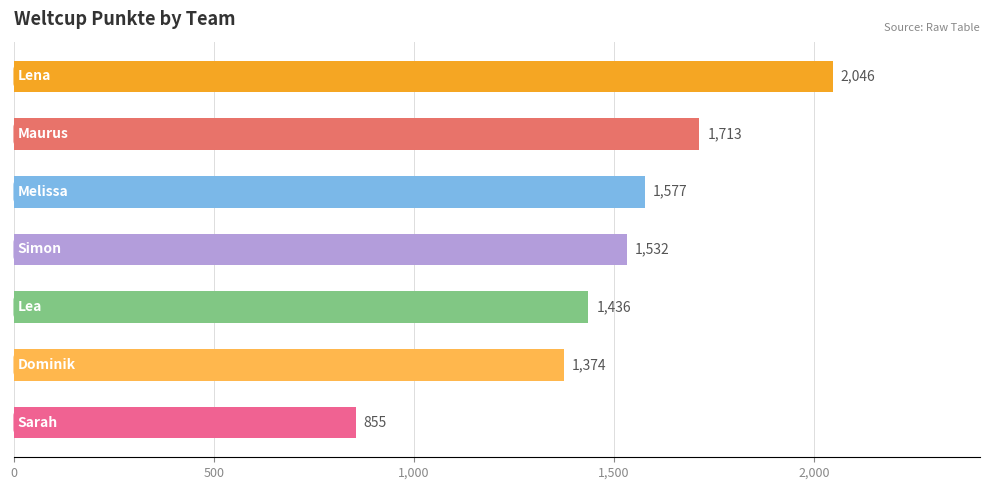

What is the sum of all values?

10533